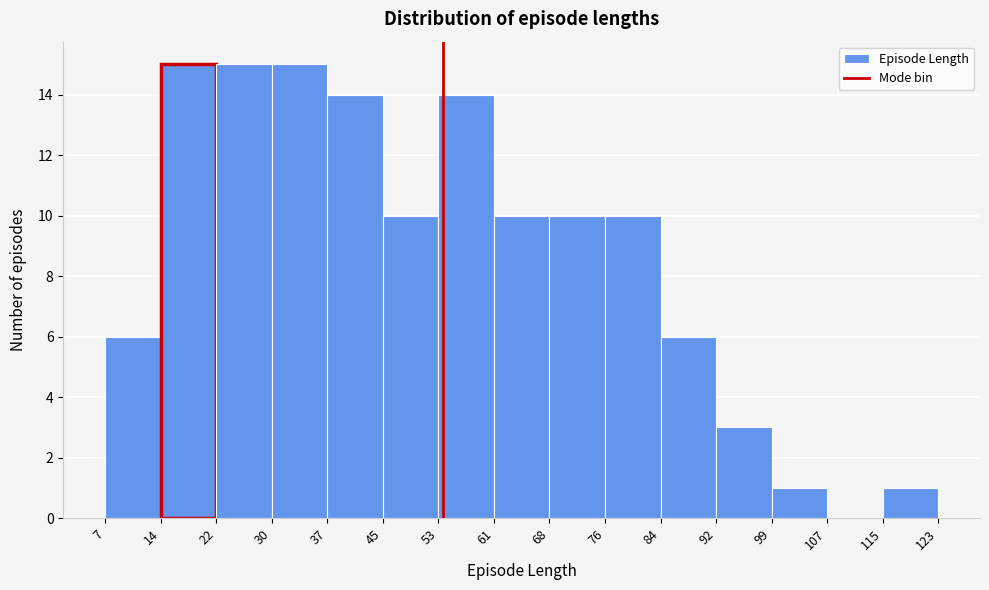

How tall is the bar that spans 53 to 61 on the x-axis? The values are not printed on the chart, so give them approximately, as read against the axis.

14